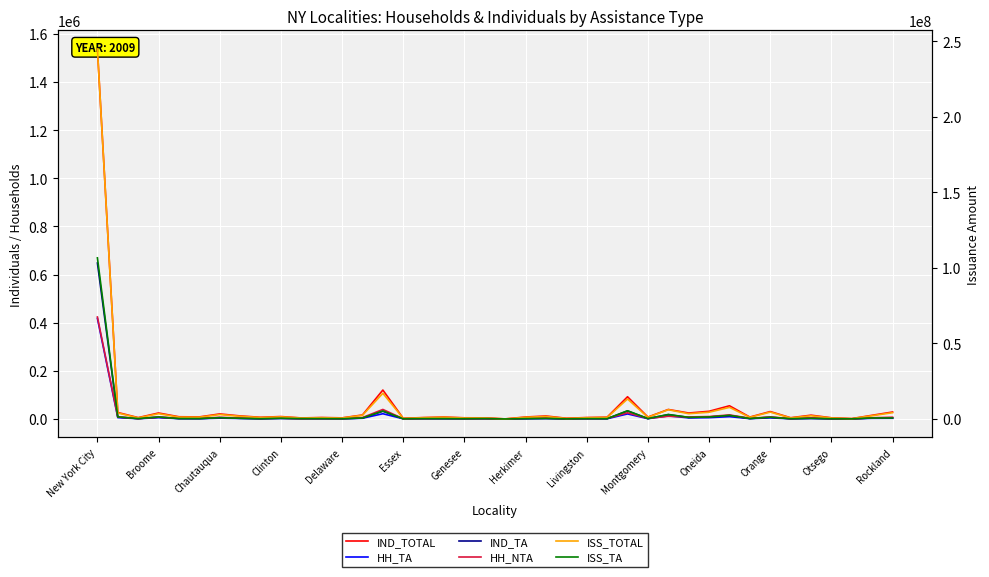

True or false: IND_TA has more than 0 interior local peaks.

True